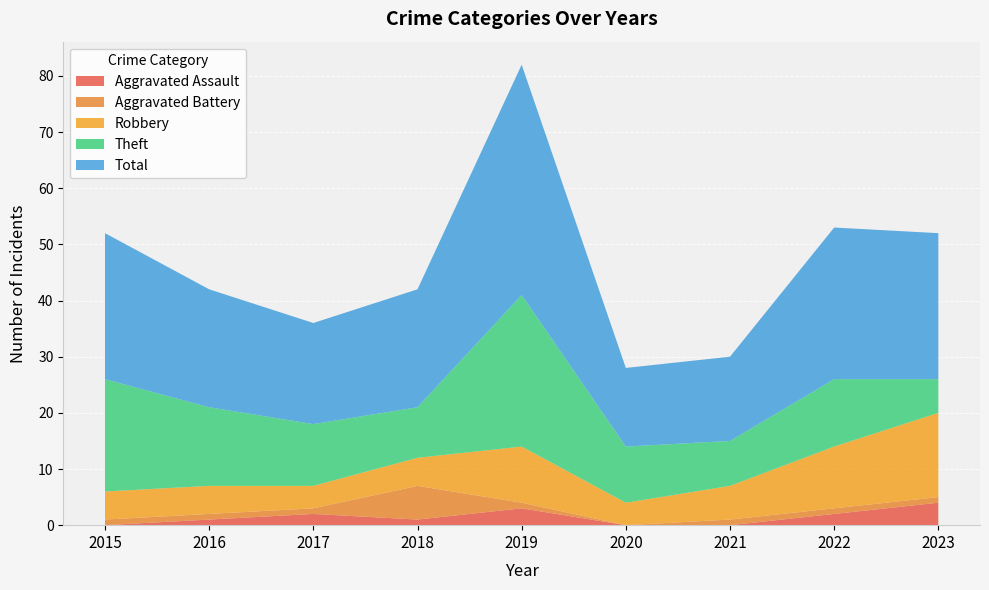

Reading left to right, transcribe all the data shown in this chart.

Aggravated Assault: 2015=0	2016=1	2017=2	2018=1	2019=3	2020=0	2021=0	2022=2	2023=4
Aggravated Battery: 2015=1	2016=1	2017=1	2018=6	2019=1	2020=0	2021=1	2022=1	2023=1
Robbery: 2015=5	2016=5	2017=4	2018=5	2019=10	2020=4	2021=6	2022=11	2023=15
Theft: 2015=20	2016=14	2017=11	2018=9	2019=27	2020=10	2021=8	2022=12	2023=6
Total: 2015=26	2016=21	2017=18	2018=21	2019=41	2020=14	2021=15	2022=27	2023=26